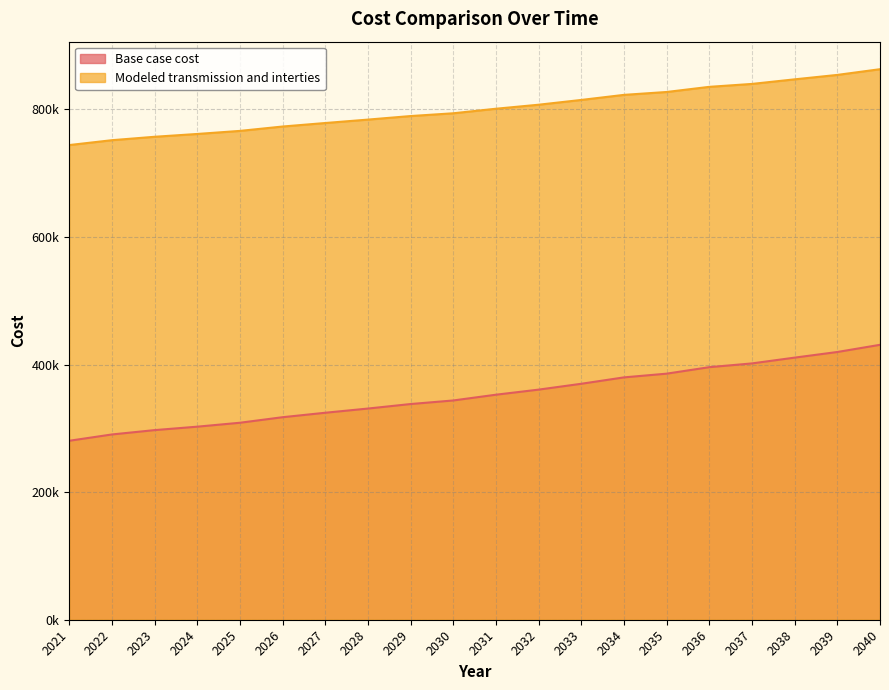

What is the value of the Base case cost point at the 9th from the left?

338085.8